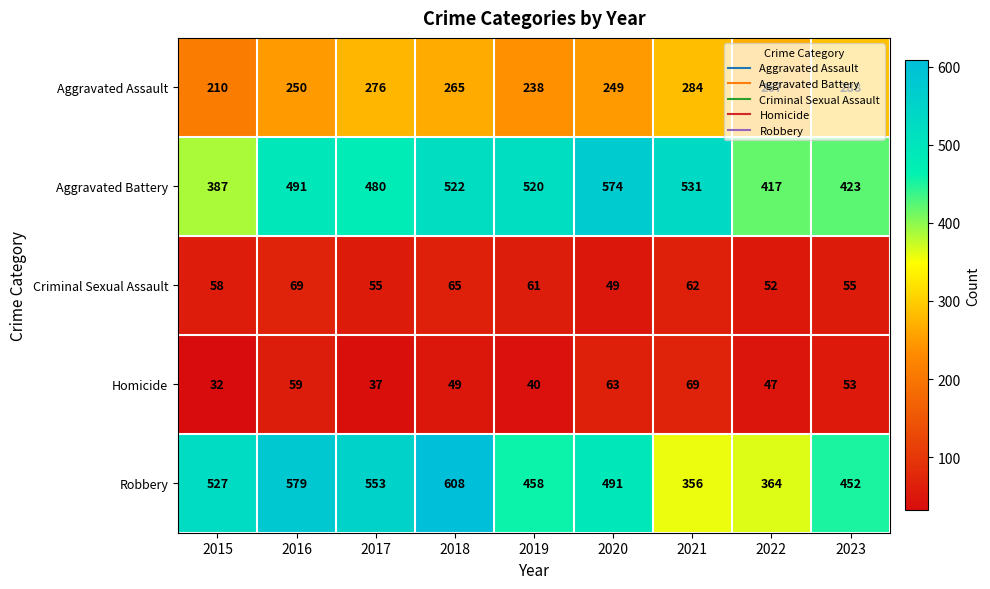

What is the difference between the highest and lowest values at 2018?

559